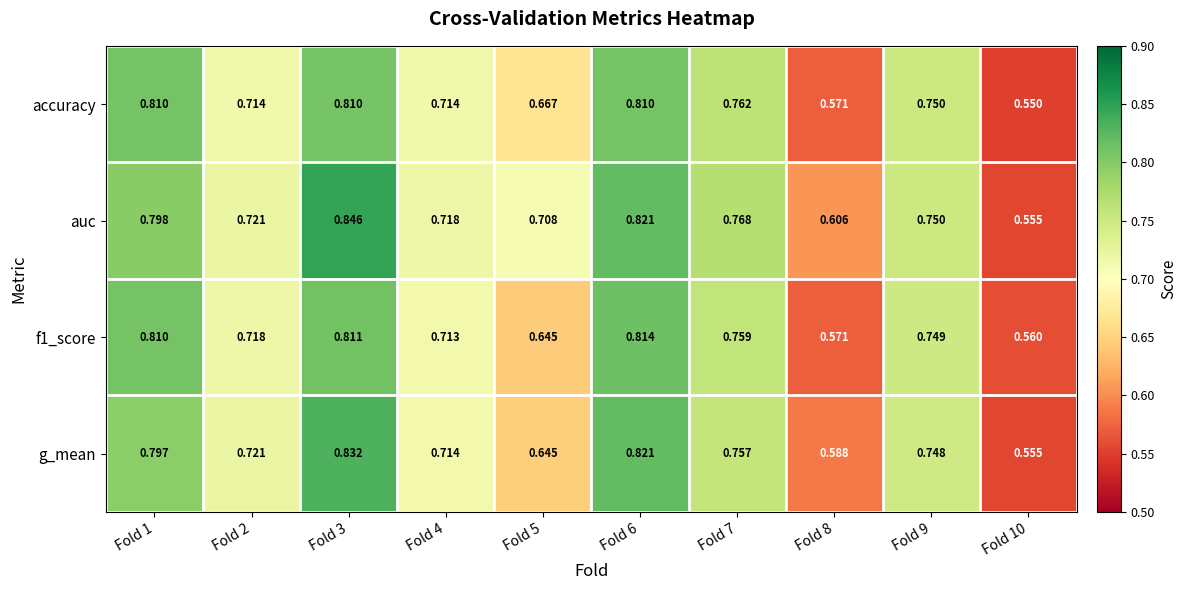

Which series has the widest spread of values?

auc